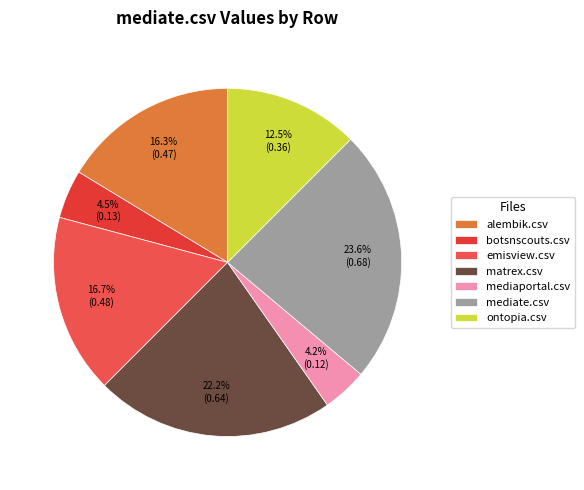

Count the number of slices in the pie.

7